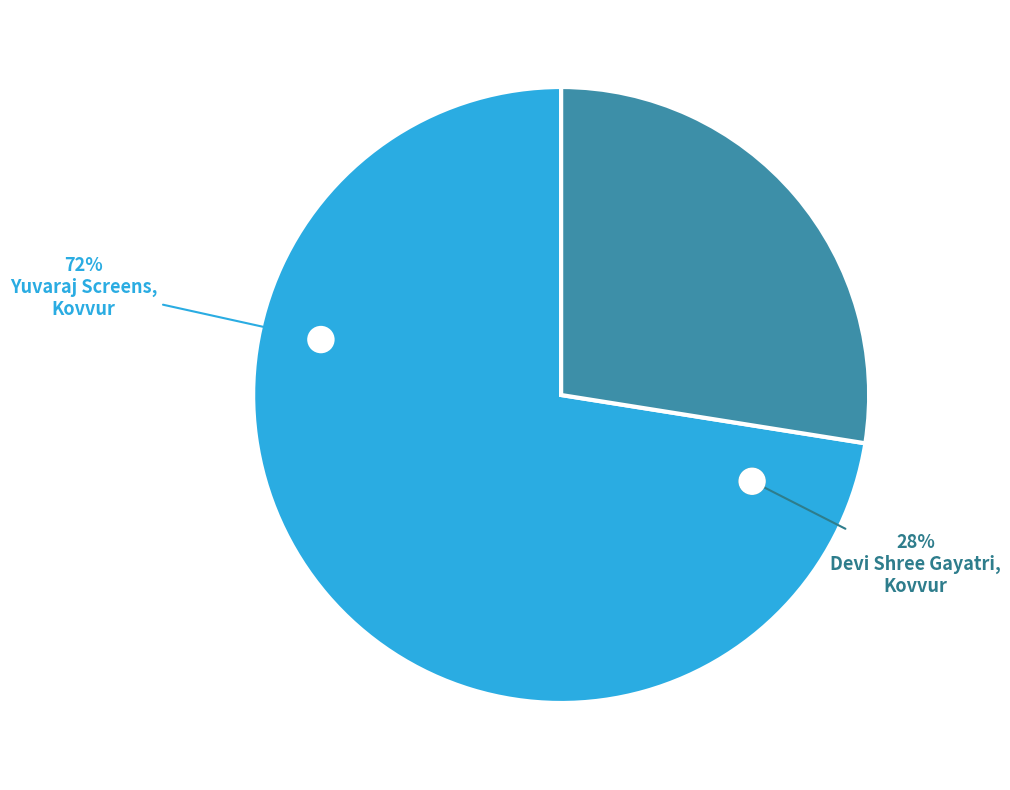

To the nearest percent, what percentage of the pie is Yuvaraj Screens, Kovvur?

72%